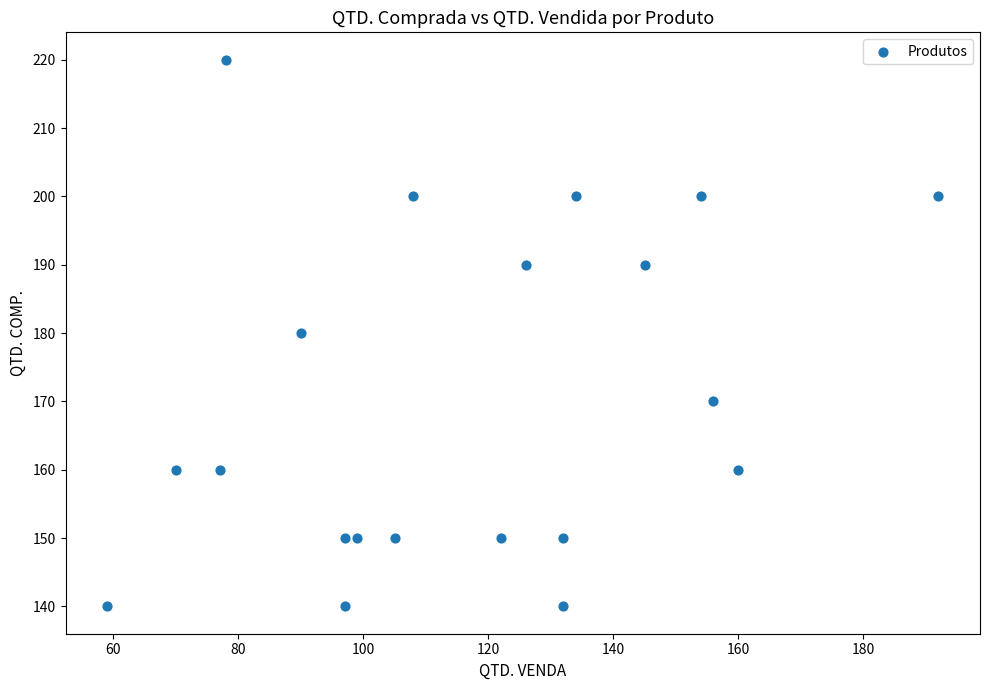

What is the range of X values (max minus min)?

133